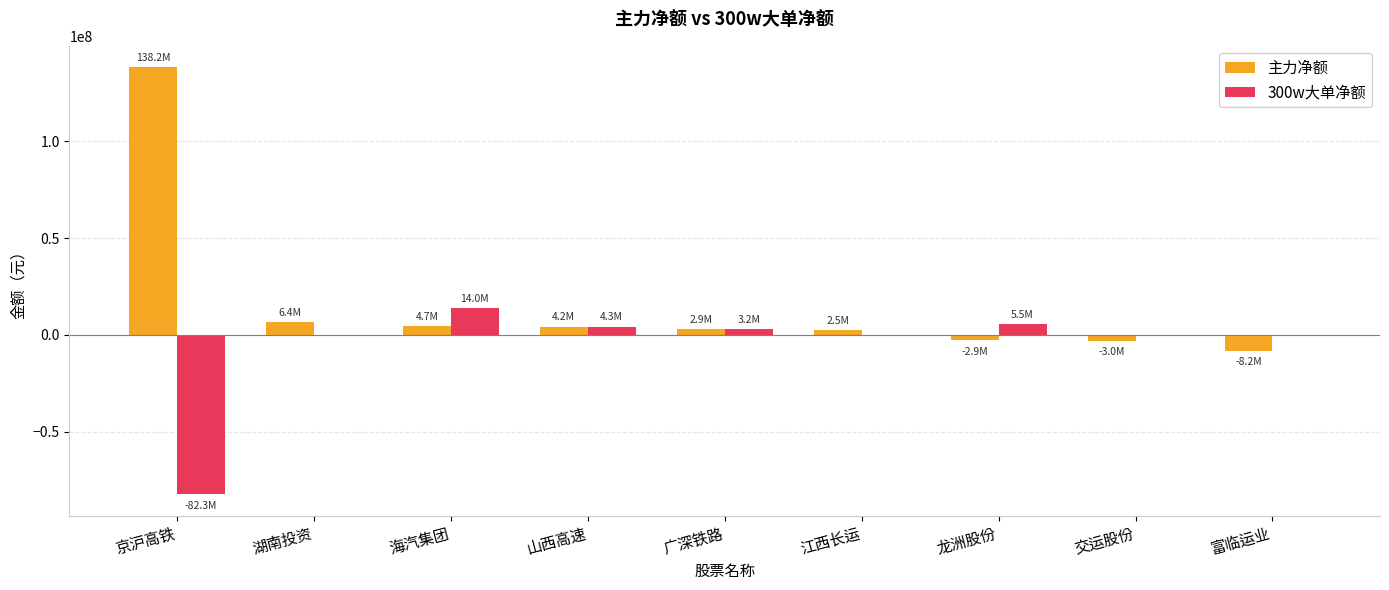

What is the sum of all 主力净额 values?

144895992